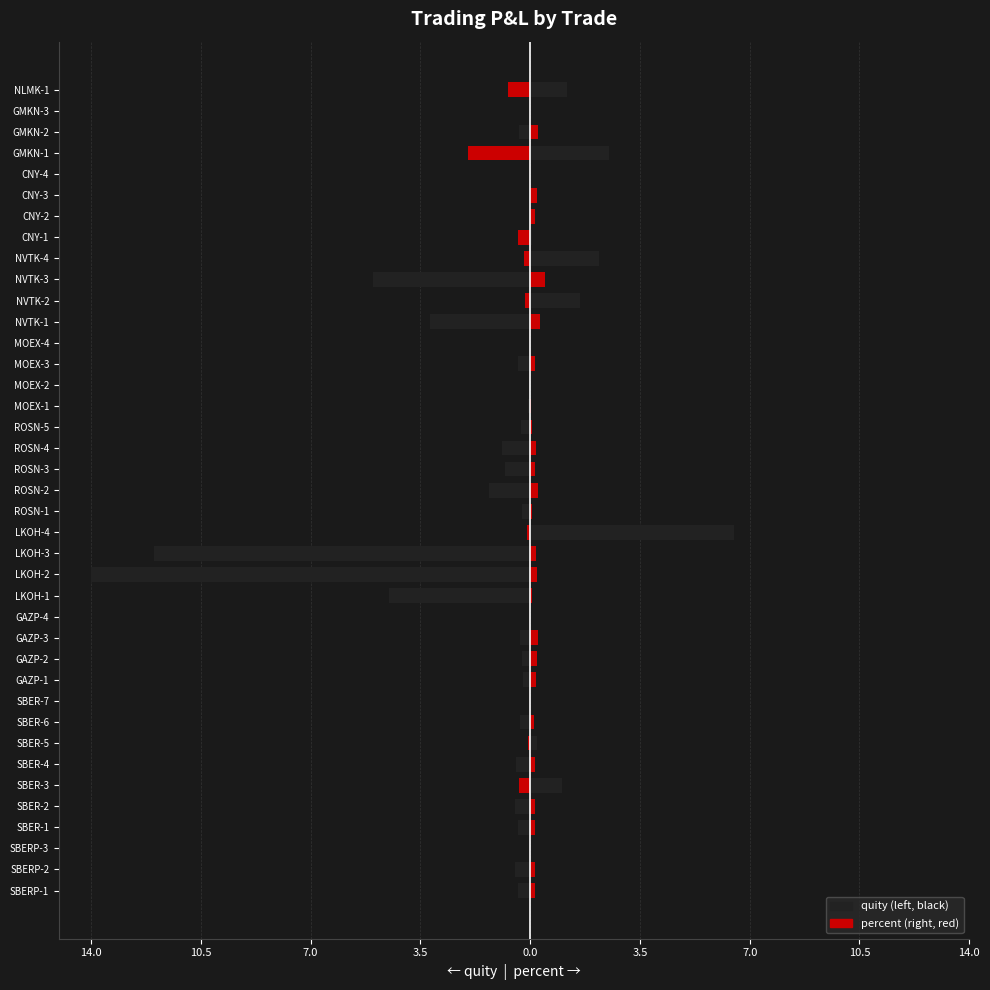

Is it true that quity equals -0.0 at CNY-3?

False